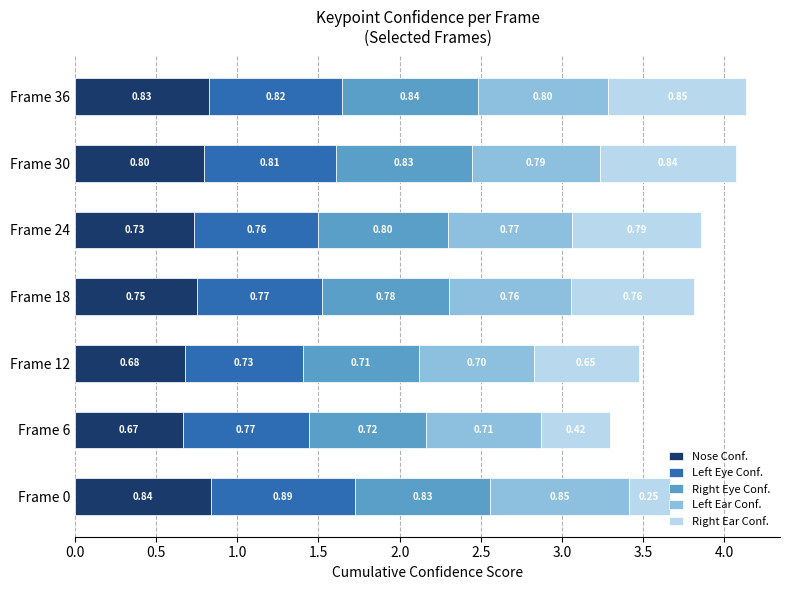

What is the average value of the Nose Conf. series?

0.8